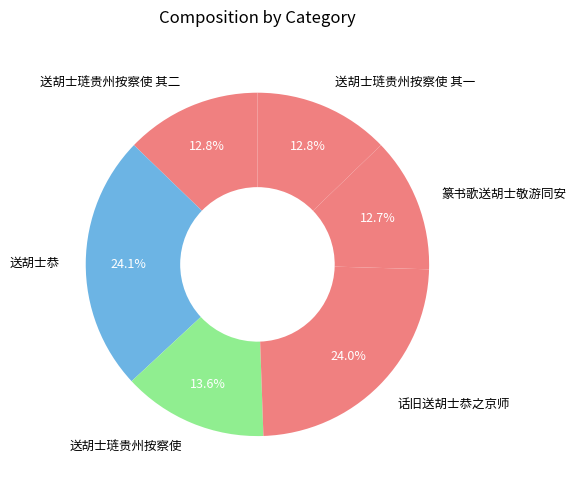

Does any single category account for the majority?

No